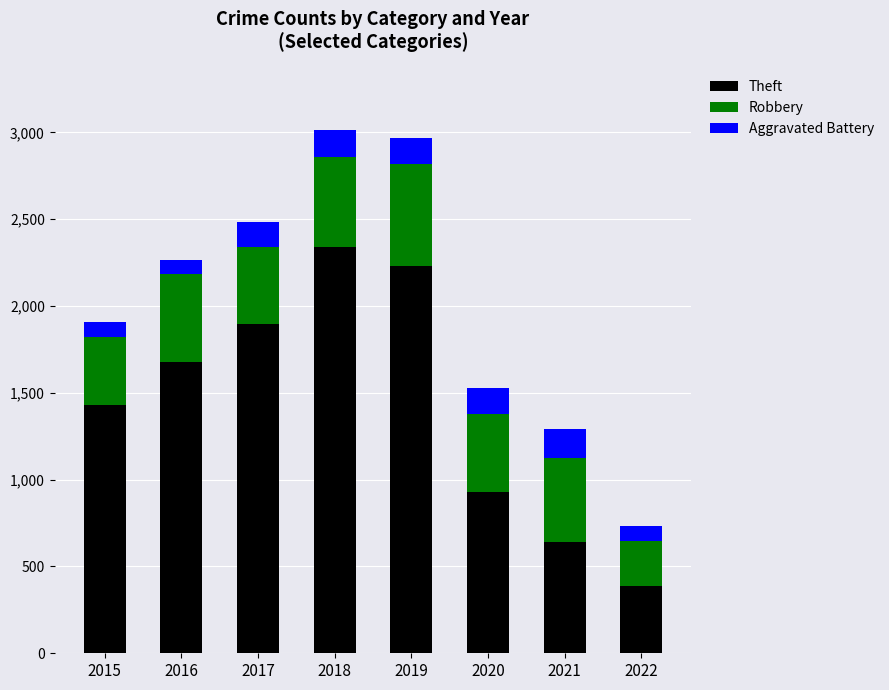

What is the total value across all series at 2018?

3012